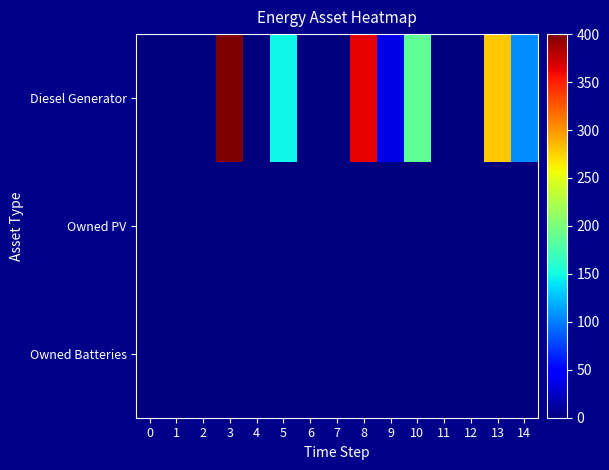

Reading left to right, extract all data points from this chart.

Diesel Generator: 0=0	1=0	2=0	3=400	4=0	5=148	6=0	7=0	8=364	9=36	10=187	11=0	12=0	13=279	14=106
Owned PV: 0=0	1=0	2=0	3=0	4=0	5=0	6=0	7=0	8=0	9=0	10=0	11=0	12=0	13=0	14=0
Owned Batteries: 0=0	1=0	2=0	3=0	4=0	5=0	6=0	7=0	8=0	9=0	10=0	11=0	12=0	13=0	14=0